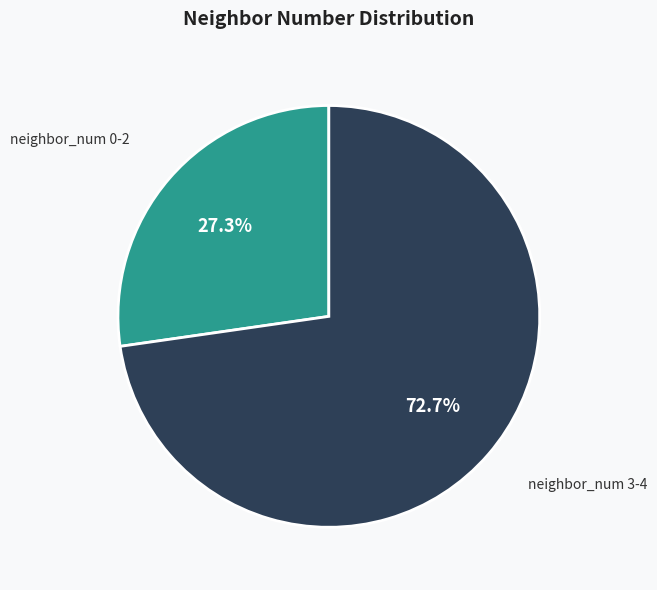

How many segments does this pie chart have?

2